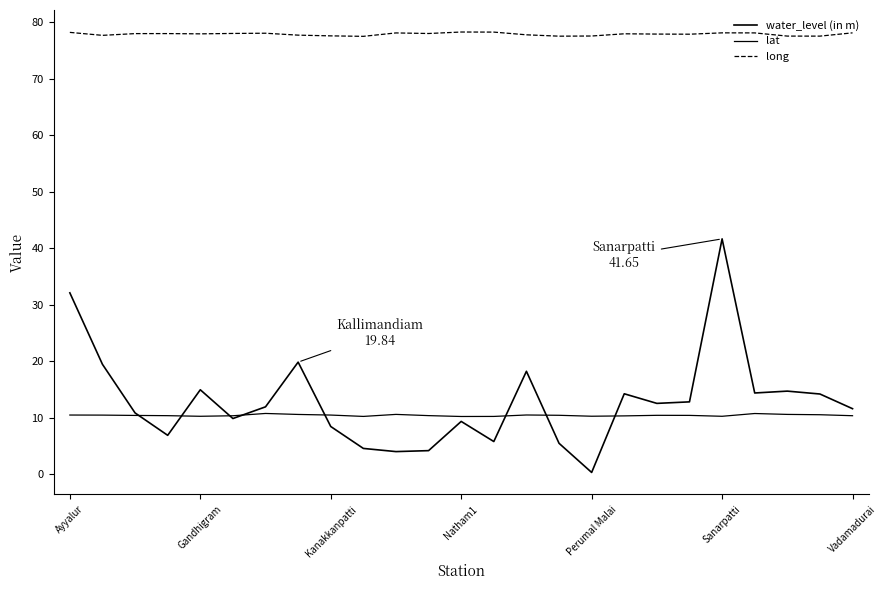

Is this an area chart (filled region under the line)?

No